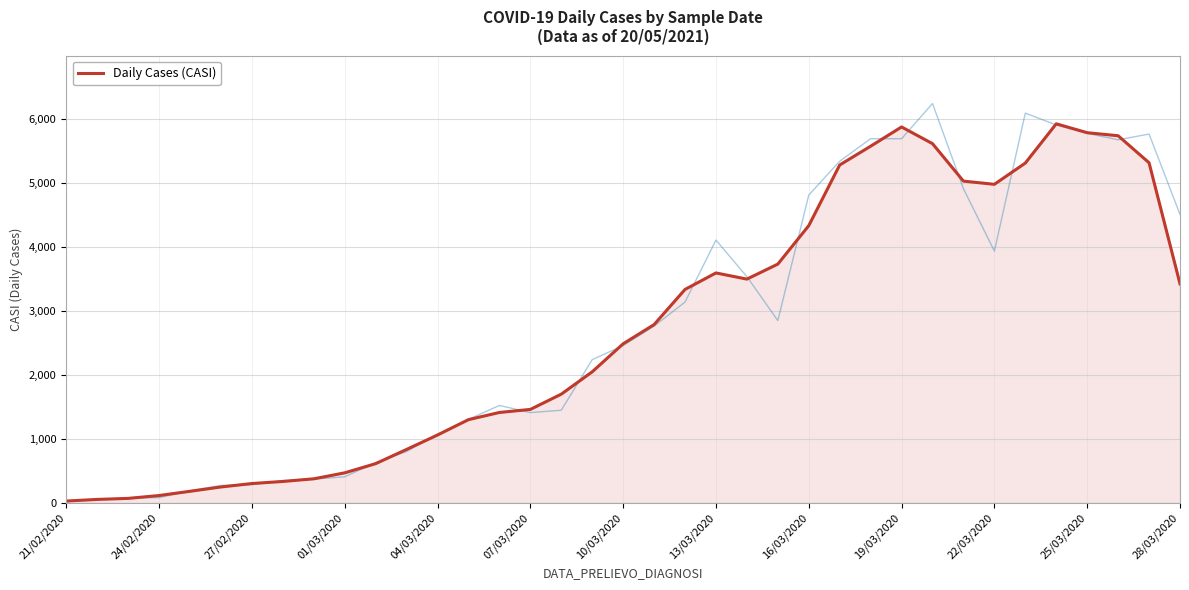

The value of Daily Cases (CASI) at 19/03/2020 is 5872.7. True or false?

True